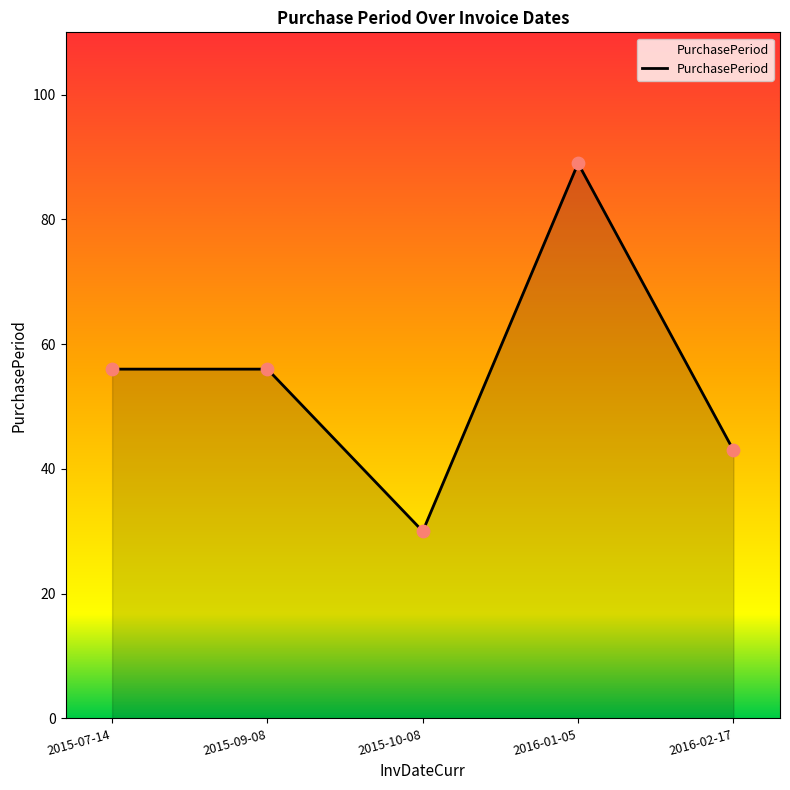

What is the ratio of the value at 2015-10-08 to the value at 2015-09-08?

0.5